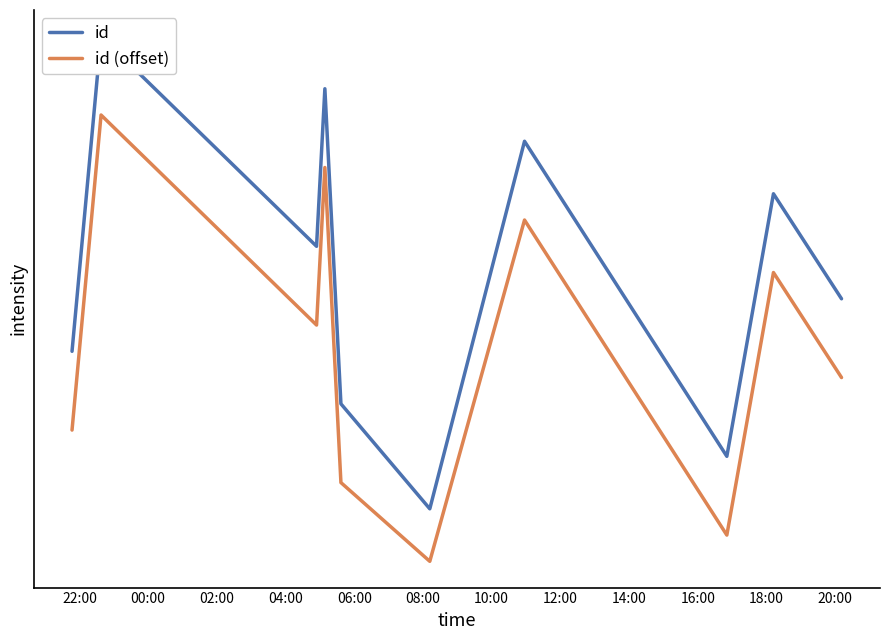

What is the highest value of the id (offset) series?

8.5